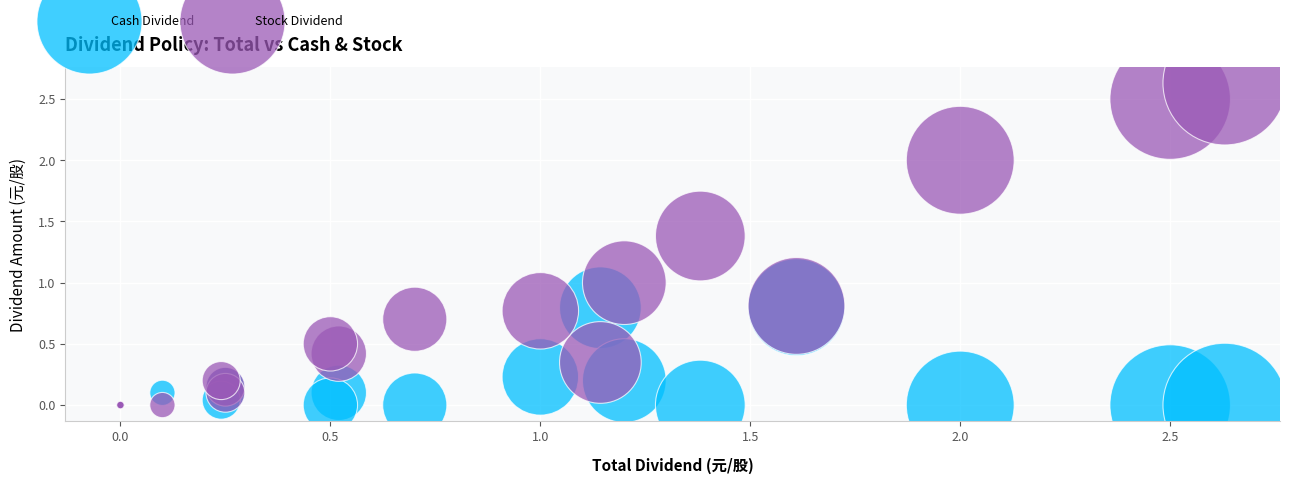

What are all the series names shown in the legend?

Cash Dividend, Stock Dividend